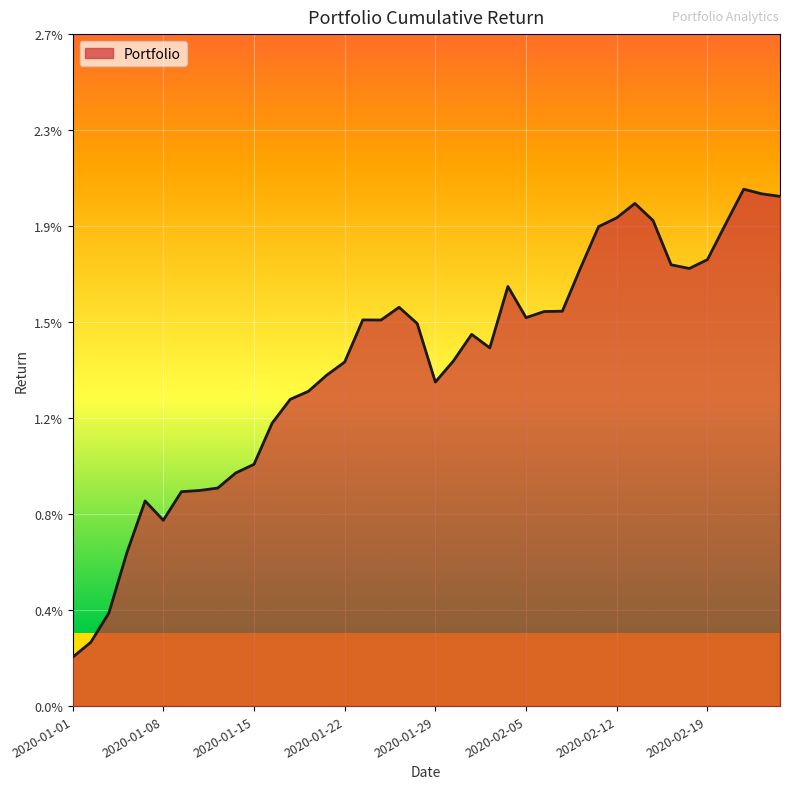

How many interior local peaks (higher than both neighbors) does the data have?

7